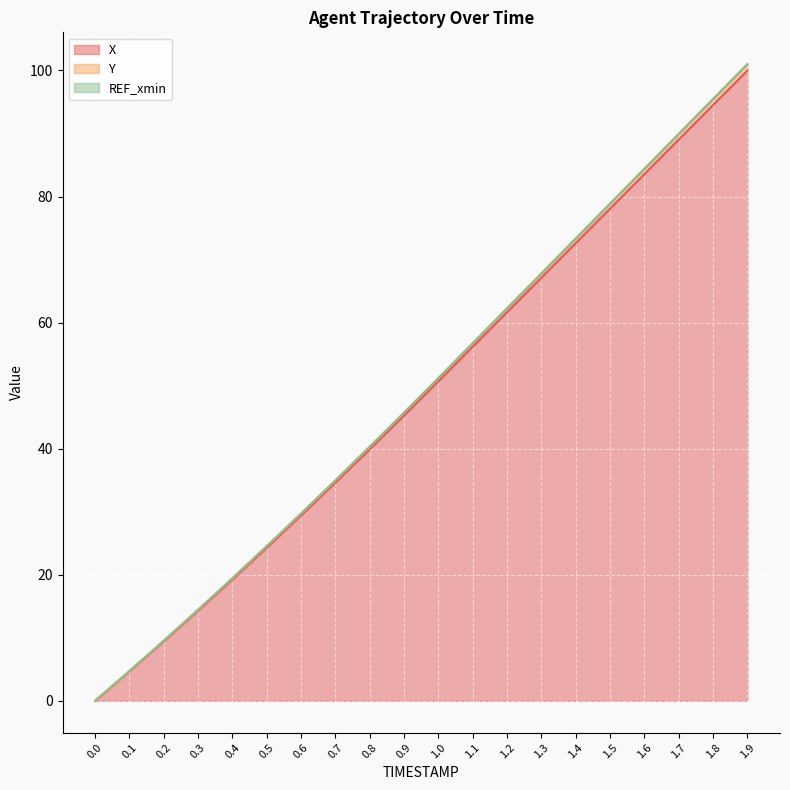

What is the difference between the Y values at 1.7 and 0.0?

89.9